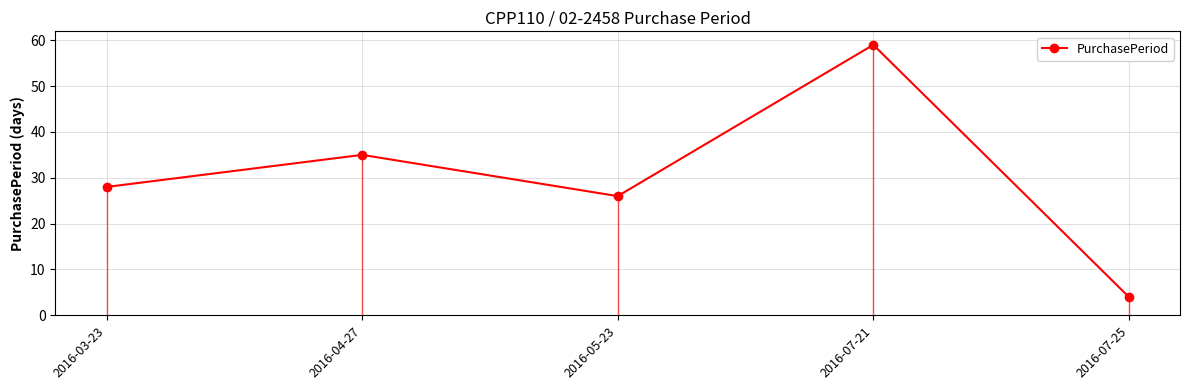

What is the sum of all values?

152